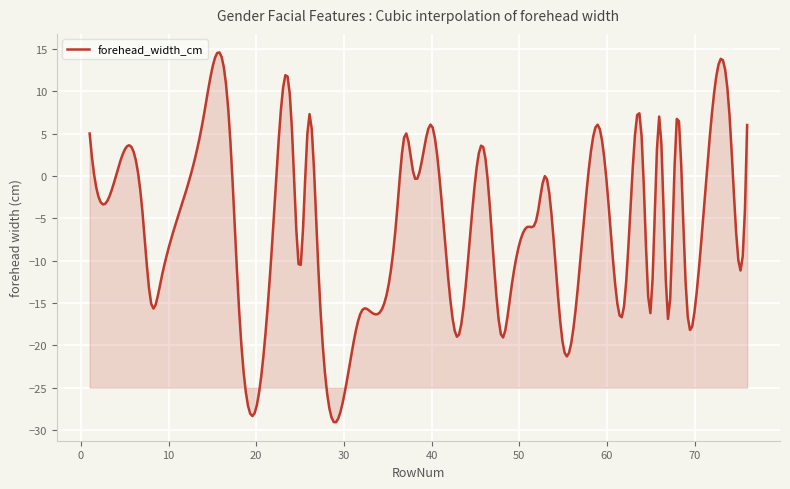

What is the greatest value displayed?

14.6